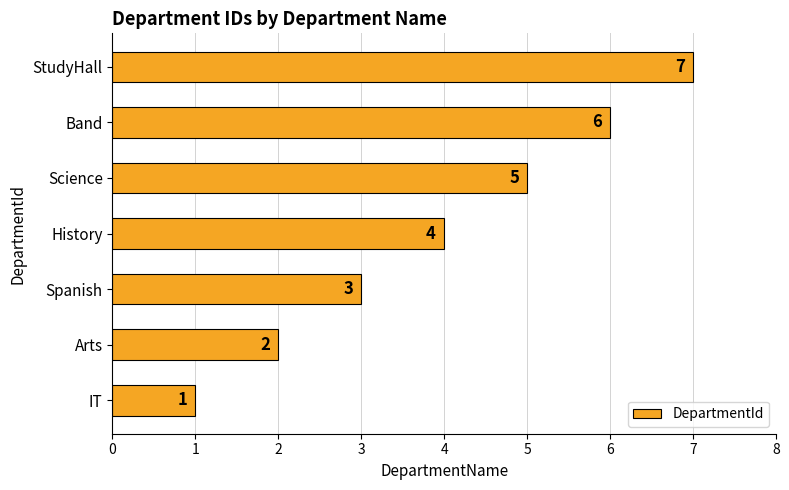

Count the values in the range 2 to 6.

5